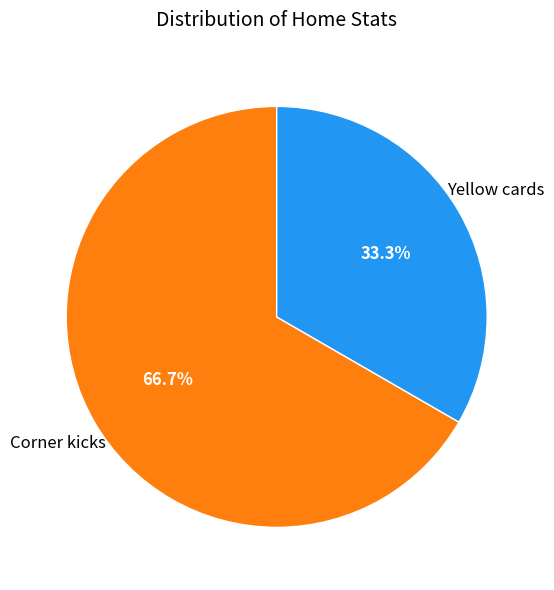

Is there a majority slice in this chart?

Yes